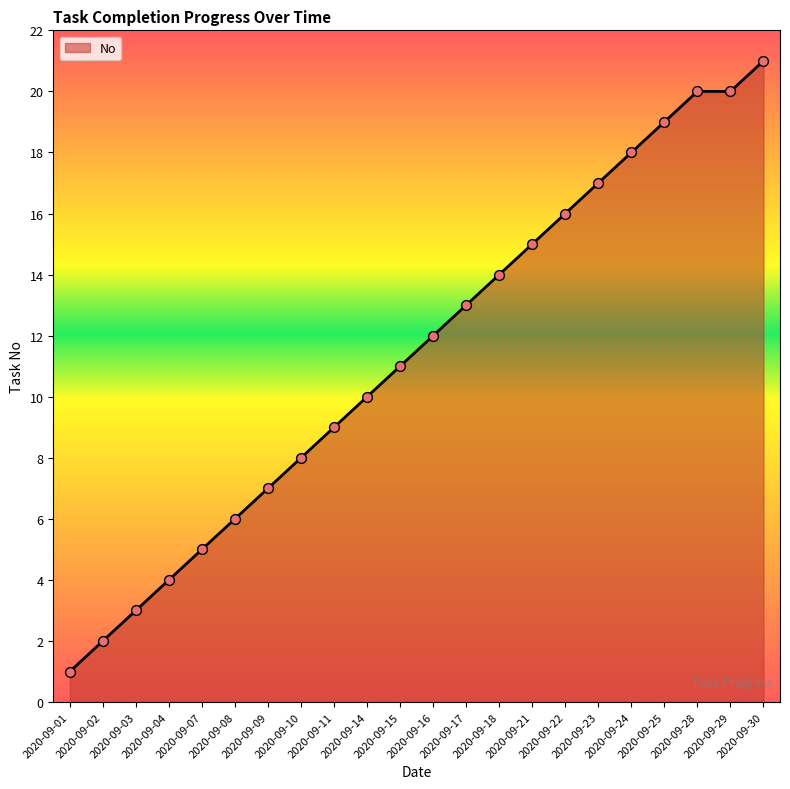

Between 2020-09-11 and 2020-09-01, which is larger?

2020-09-11